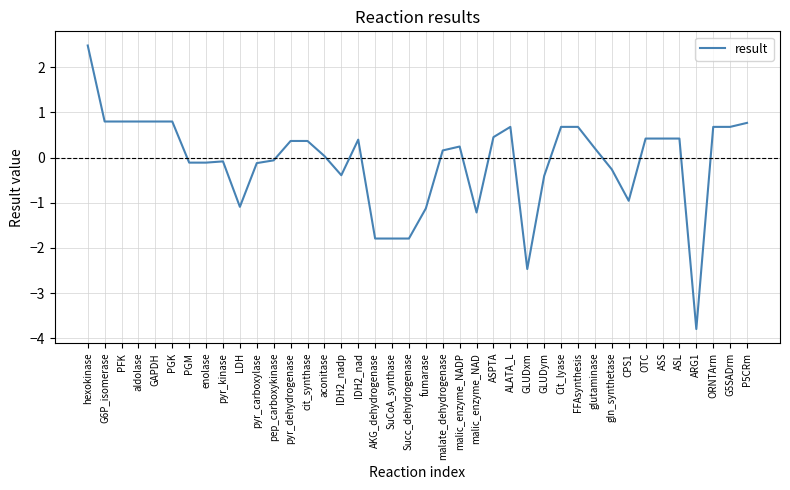

What value does the data have at ASPTA?

0.5